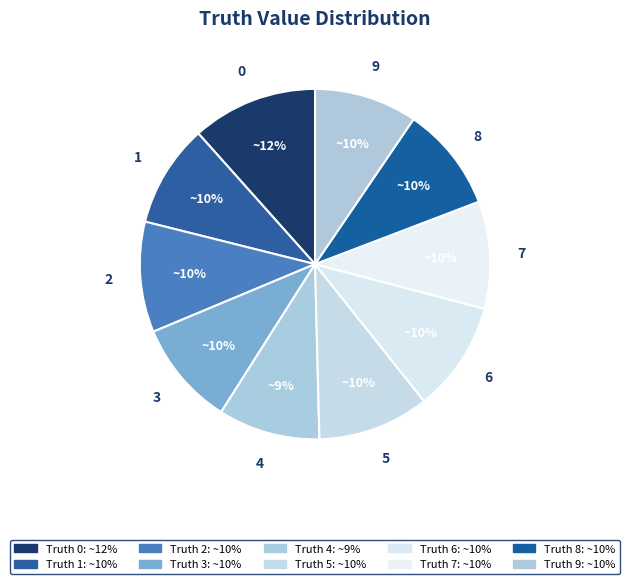

What percentage is the 4 slice, to the nearest percent?

9%